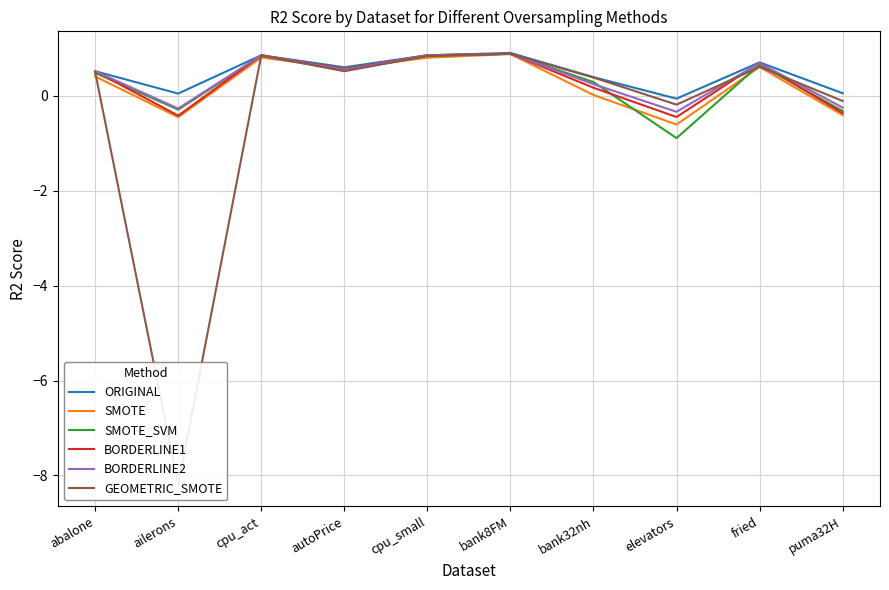

At which category does SMOTE reach its first local peak?

cpu_act